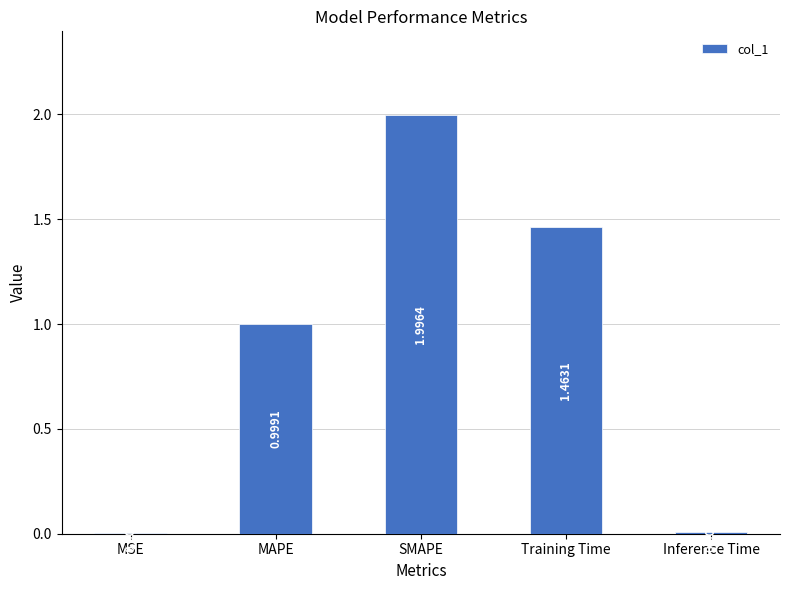

What is the change in value from MSE to SMAPE?

+2.0